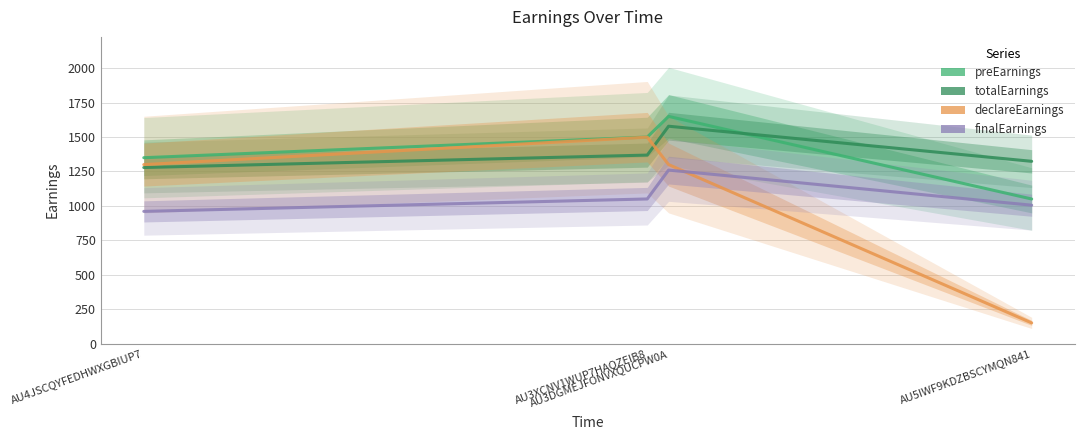

What position from the right is AU3DGMEJFONVXQUCPW0A?

2